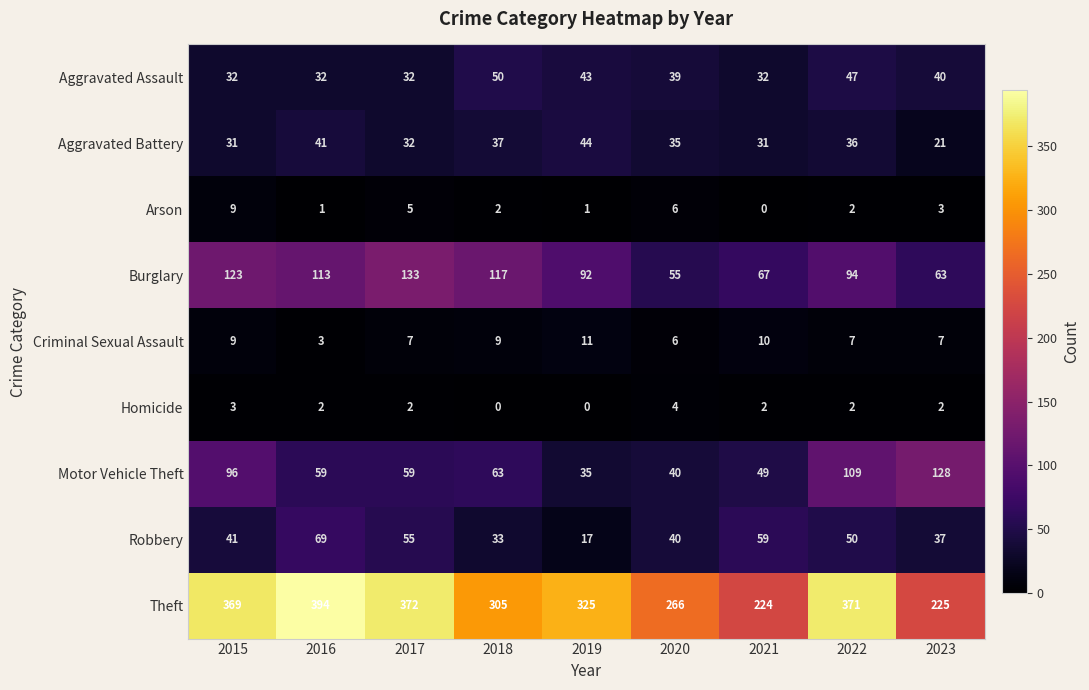

What is the difference between the highest and lowest values at 2017?

370